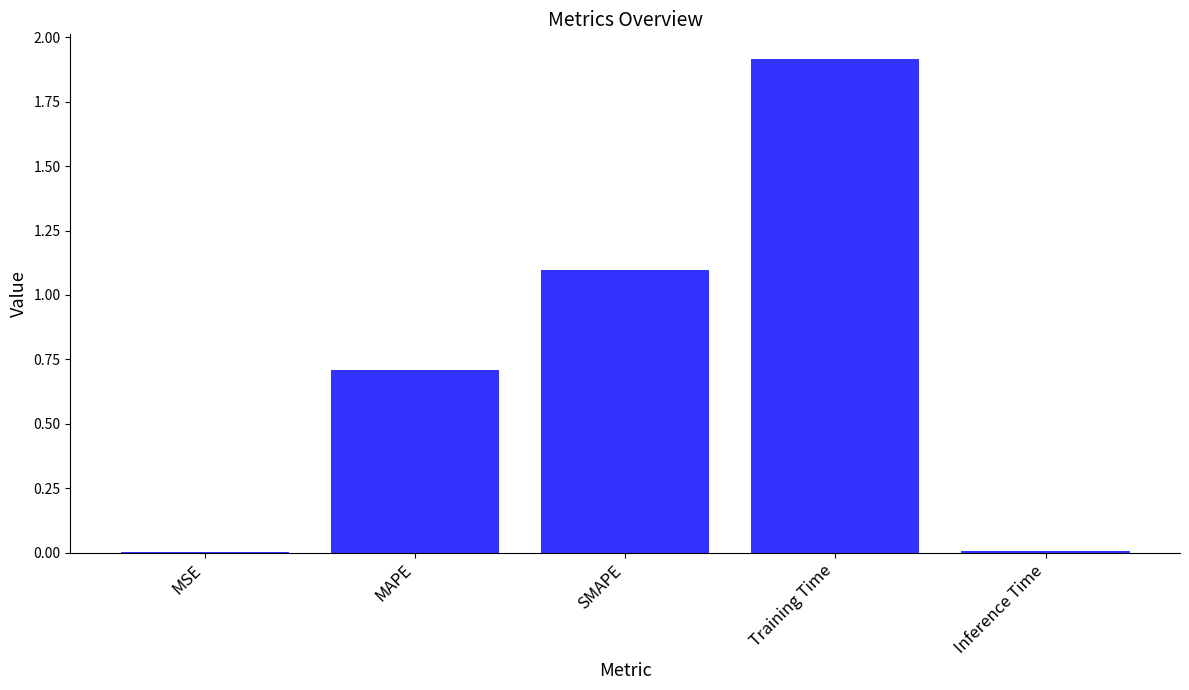

Is it true that the value at MAPE is 0.7?

True